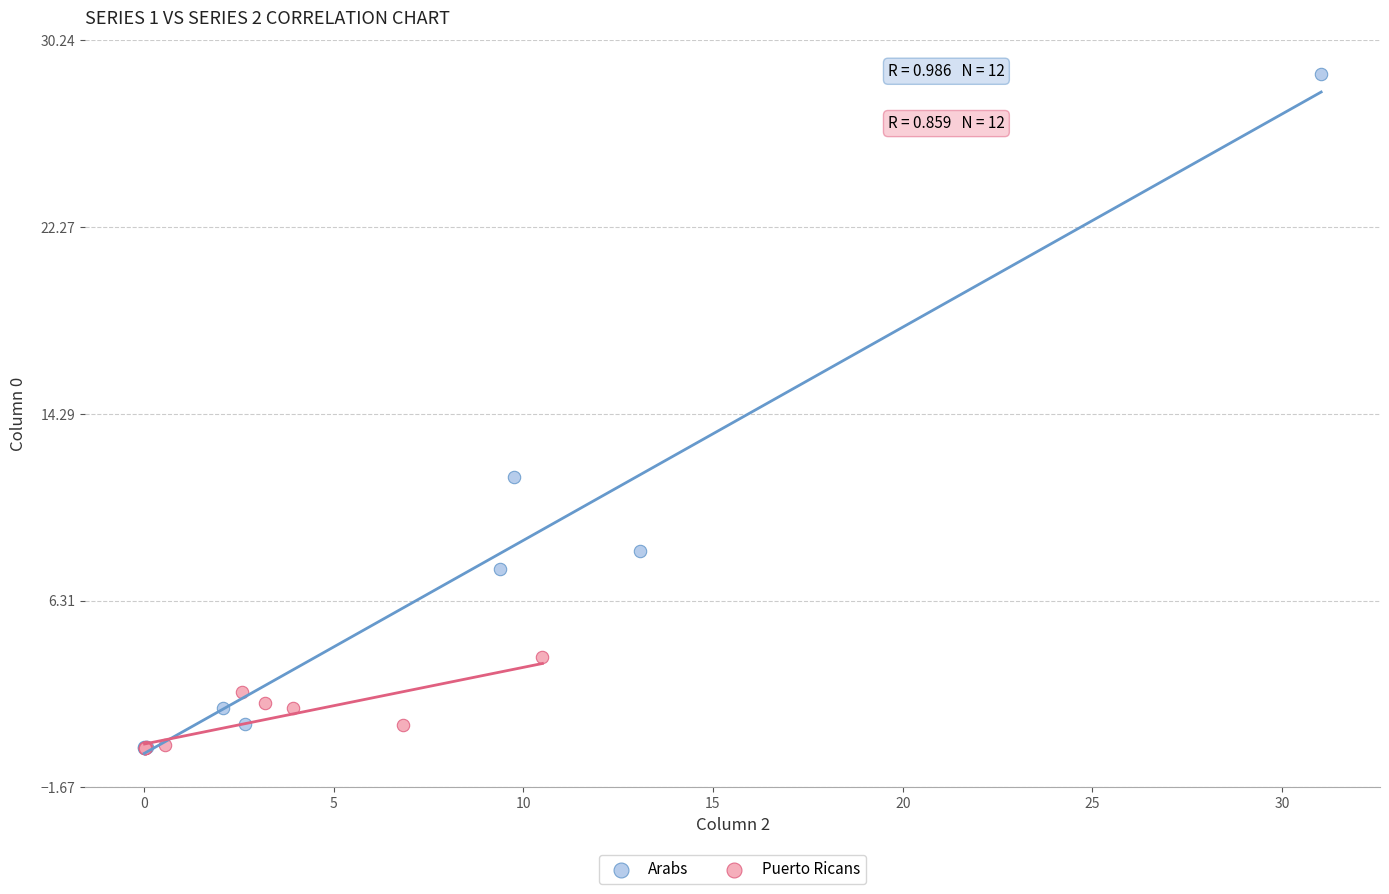

Which series has the largest Y range (max minus min)?

Arabs